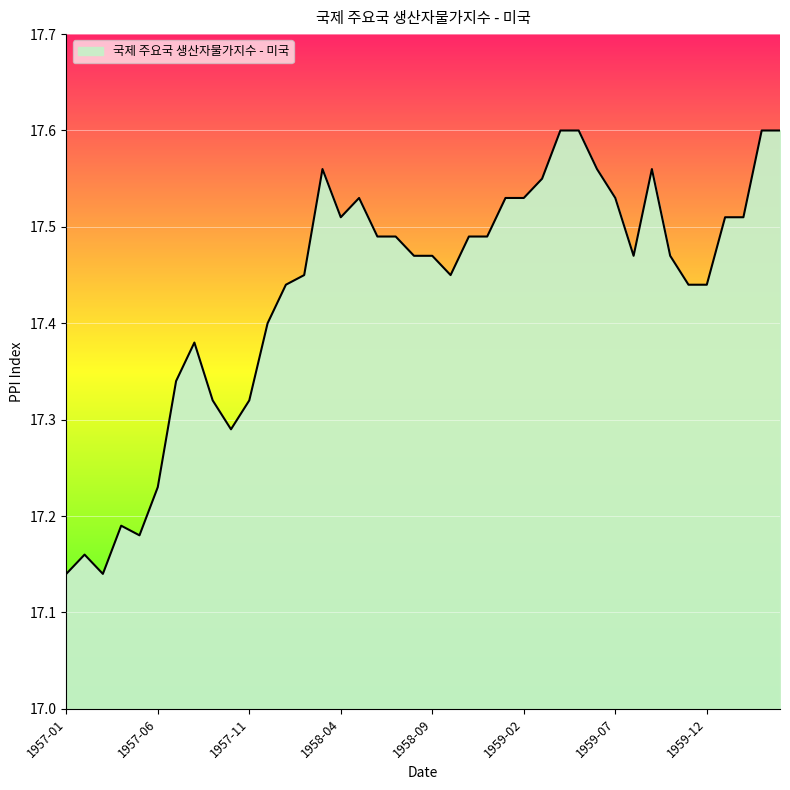

How many distinct data groups are displayed?

1